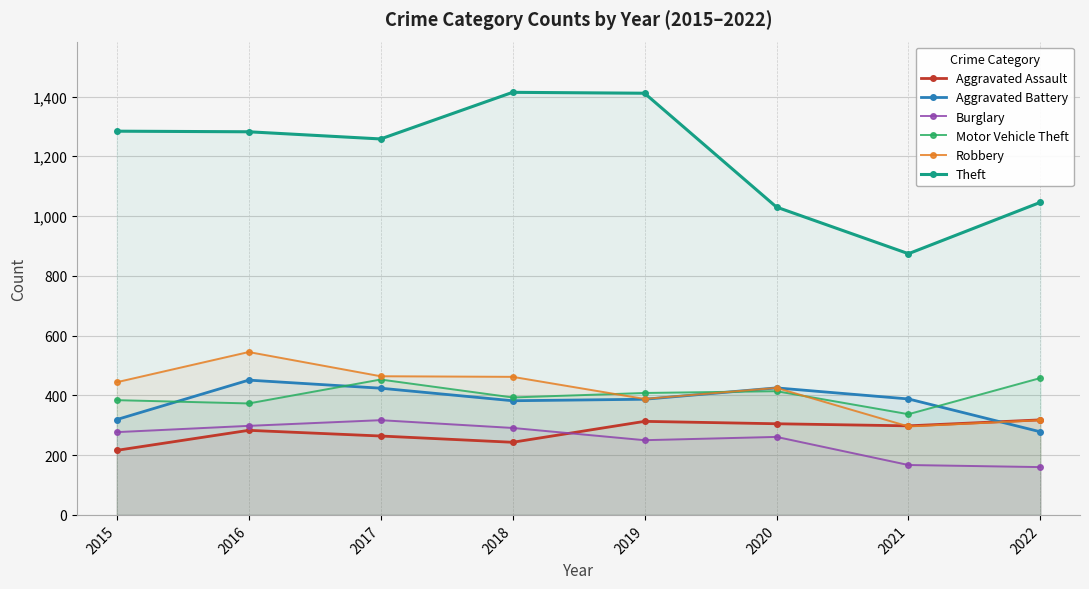

Count the number of categories in the chart.

8